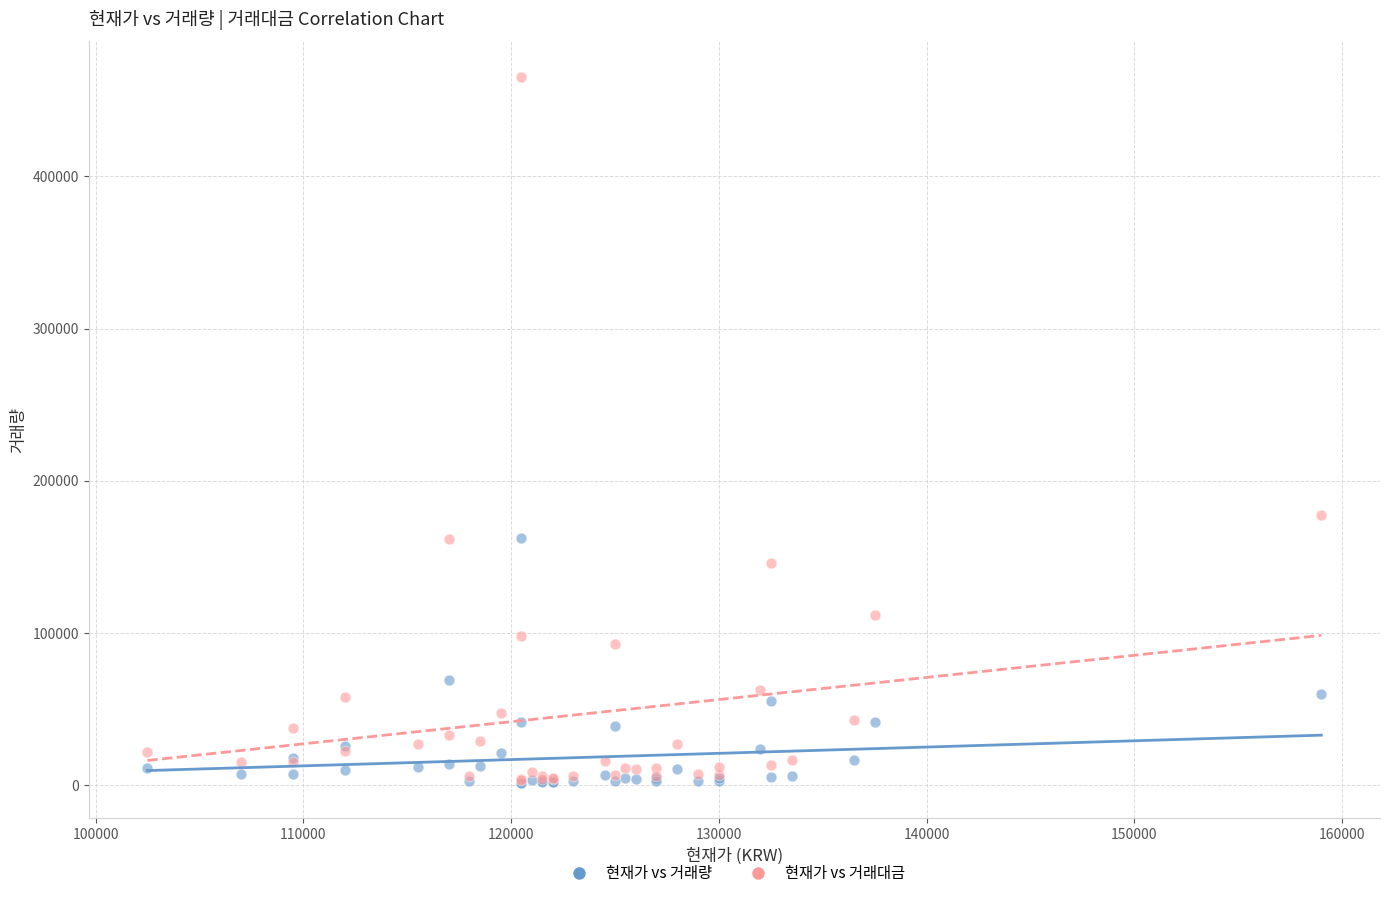

Across all series, what Y value is closest to 233508?

177340